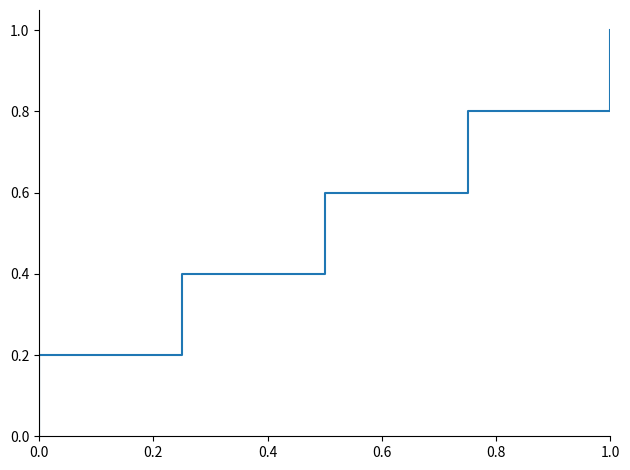

Rank the categories by value from lowest to highest.

0.0, 0.2, 0.4, 0.6, 0.8, 1.0